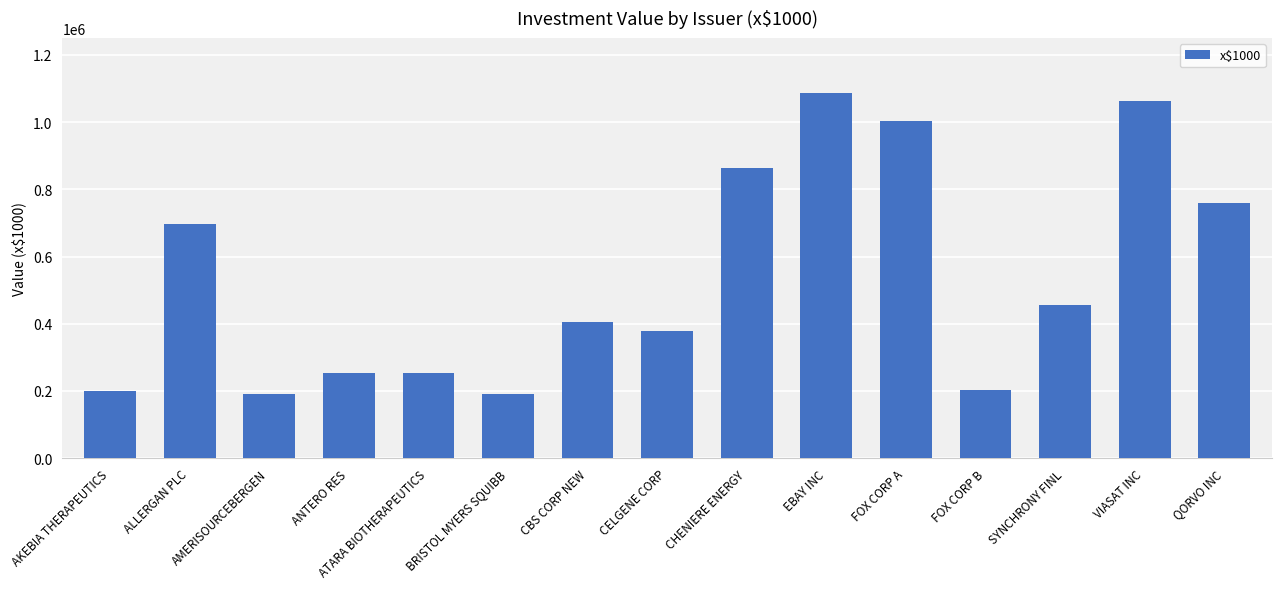

What is the difference between the maximum and second lowest values?

896492